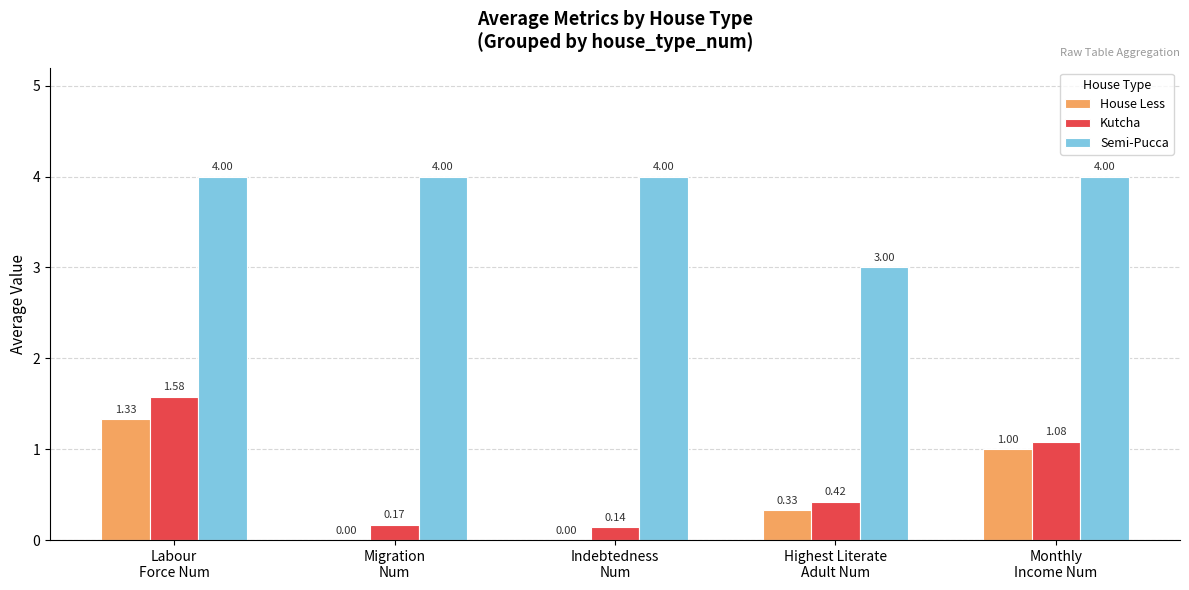

What is the average value of the Kutcha series?

0.7